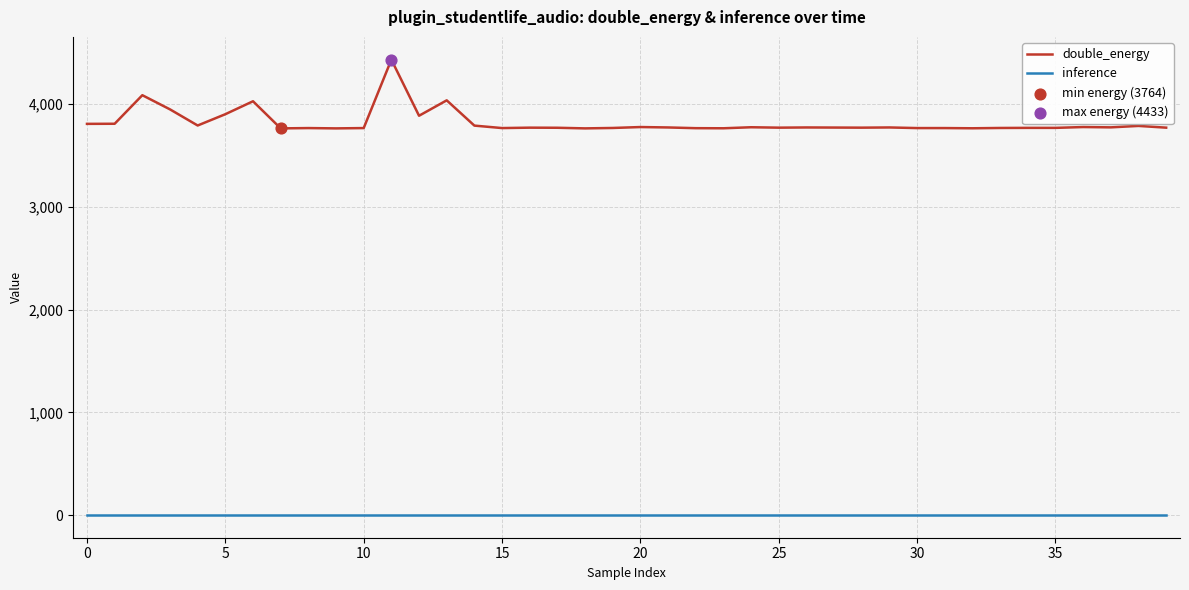

Which series has the widest spread of values?

double_energy